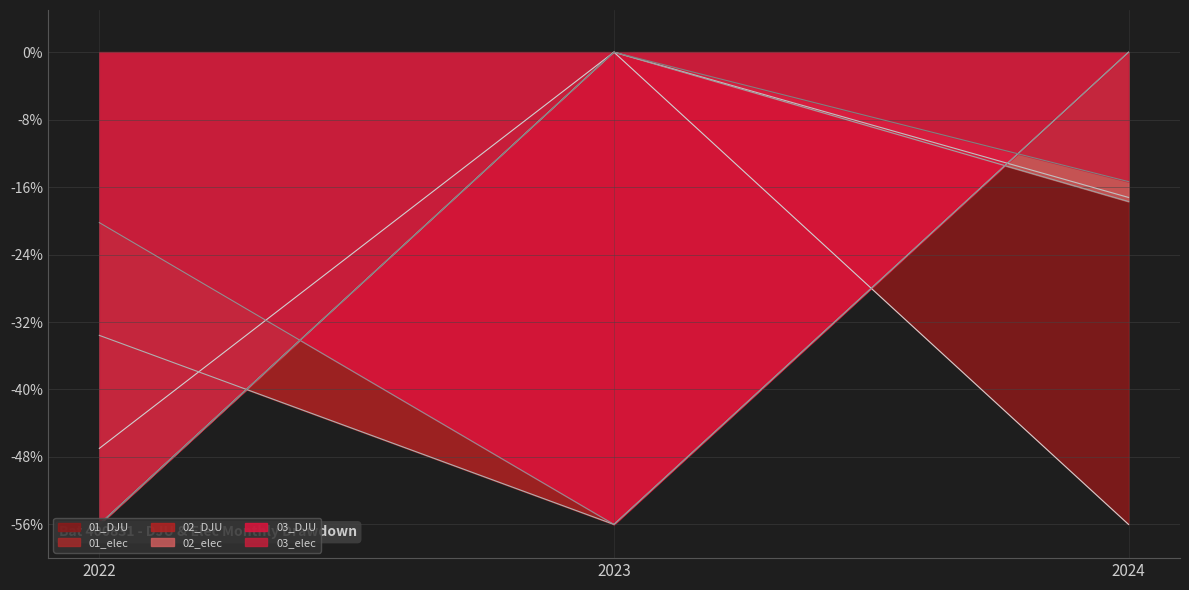

Rank the series at 2023 from lowest to highest value.

02_DJU, 03_DJU, 01_DJU, 01_elec, 02_elec, 03_elec